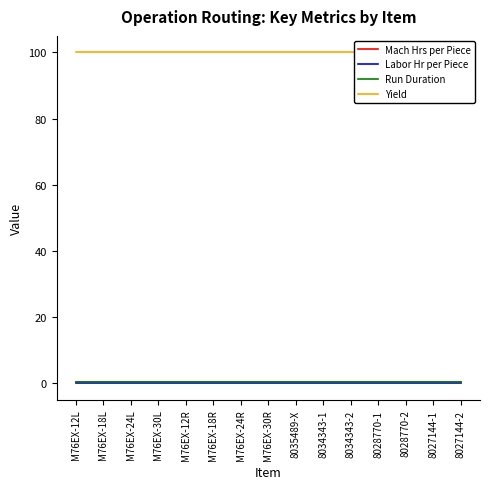

What is the lowest value of the Run Duration series?

0.5